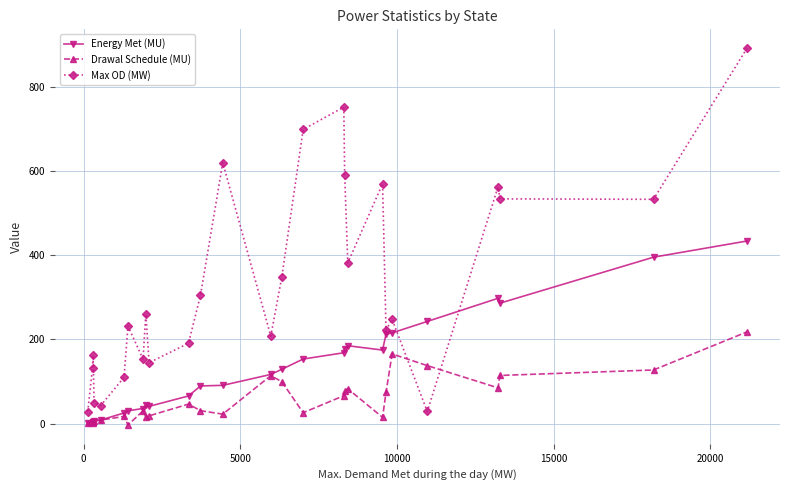

Which series has the largest range (max minus min)?

Max OD (MW)